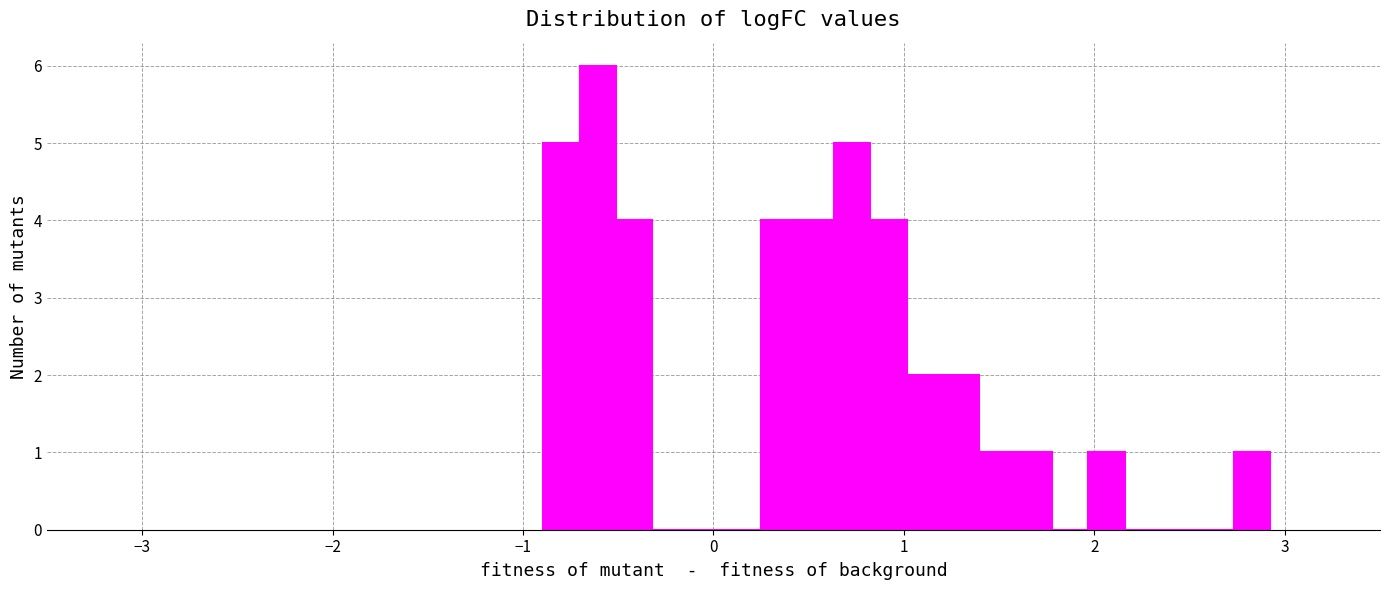

Read against the x-axis, roughly where is the centre of the tallest bar?

-0.6